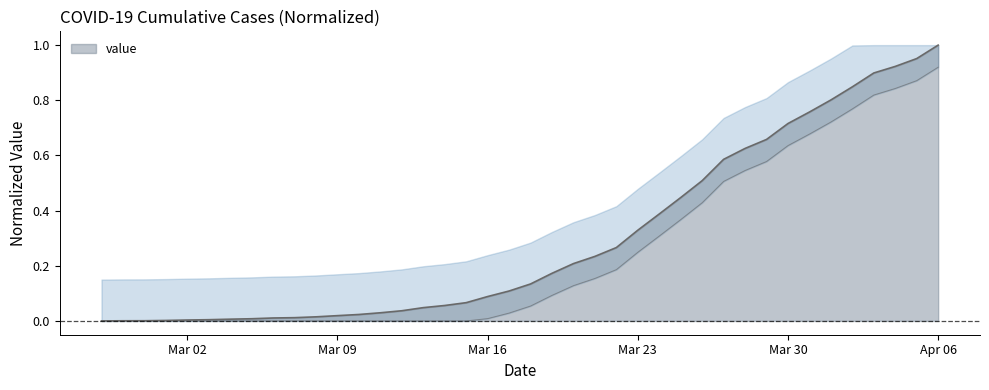

Rank the categories by value from highest to lowest.

2020-04-06, 2020-04-05, 2020-04-04, 2020-04-03, 2020-04-02, 2020-04-01, 2020-03-31, 2020-03-30, 2020-03-29, 2020-03-28, 2020-03-27, 2020-03-26, 2020-03-25, 2020-03-24, 2020-03-23, 2020-03-22, 2020-03-21, 2020-03-20, 2020-03-19, 2020-03-18, 2020-03-17, 2020-03-16, 2020-03-15, 2020-03-14, 2020-03-13, 2020-03-12, 2020-03-11, 2020-03-10, 2020-03-09, 2020-03-08, 2020-03-07, 2020-03-06, 2020-03-05, 2020-03-04, 2020-03-03, 2020-03-02, 2020-03-01, 2020-02-29, 2020-02-28, 2020-02-27